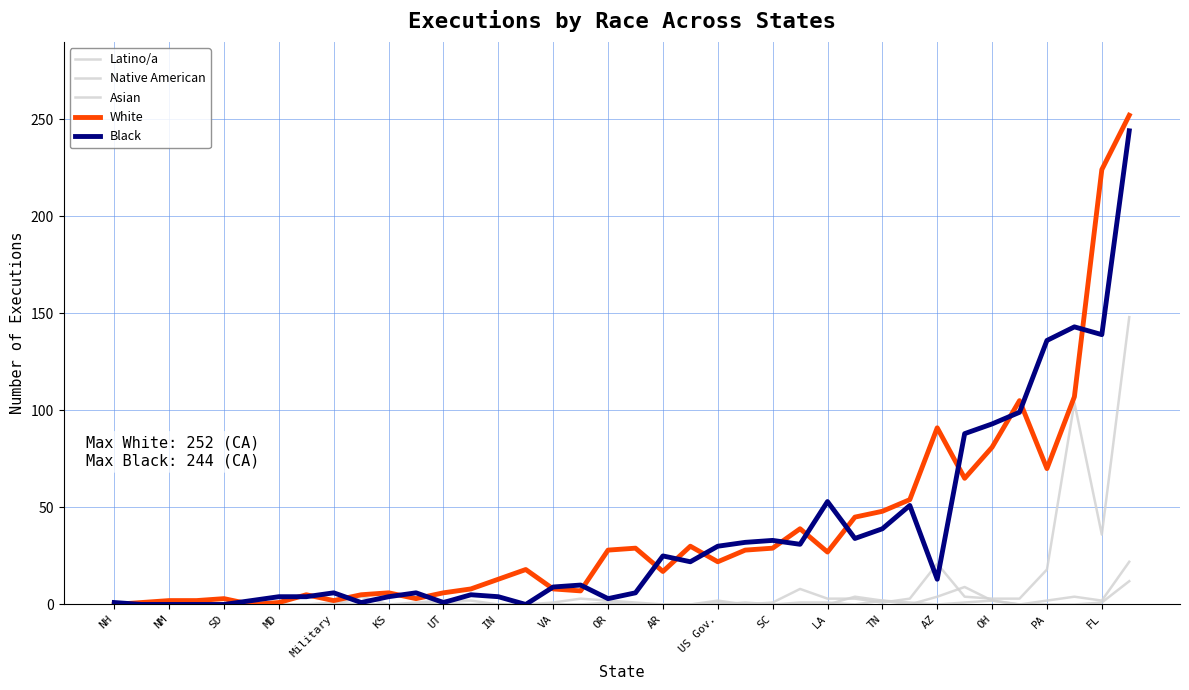

How many lines are shown in the chart?

5